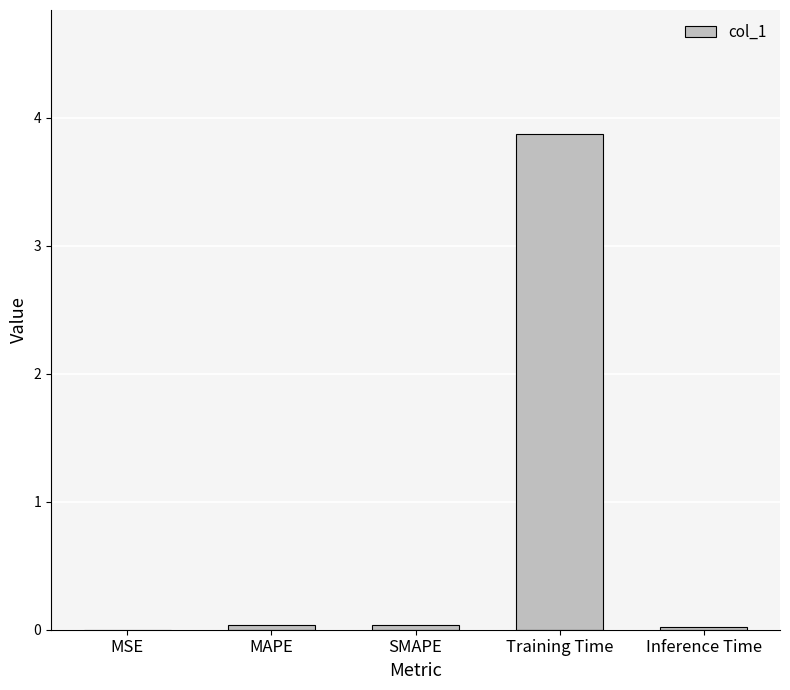

What is the maximum value shown in the chart?

3.9